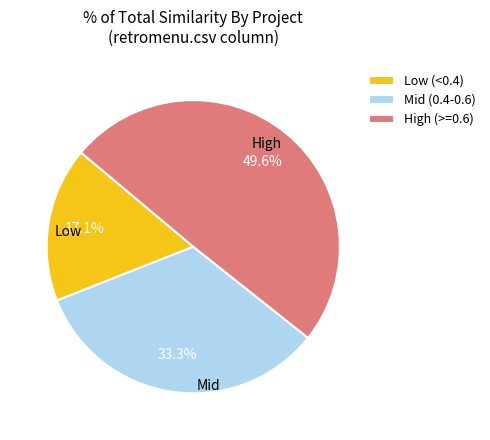

Rank the categories by value from highest to lowest.

High (>=0.6), Mid (0.4-0.6), Low (<0.4)